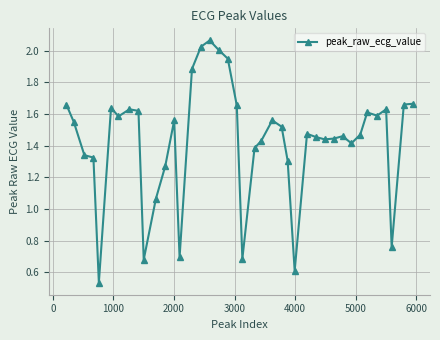

What is the sum of all values?

57.3